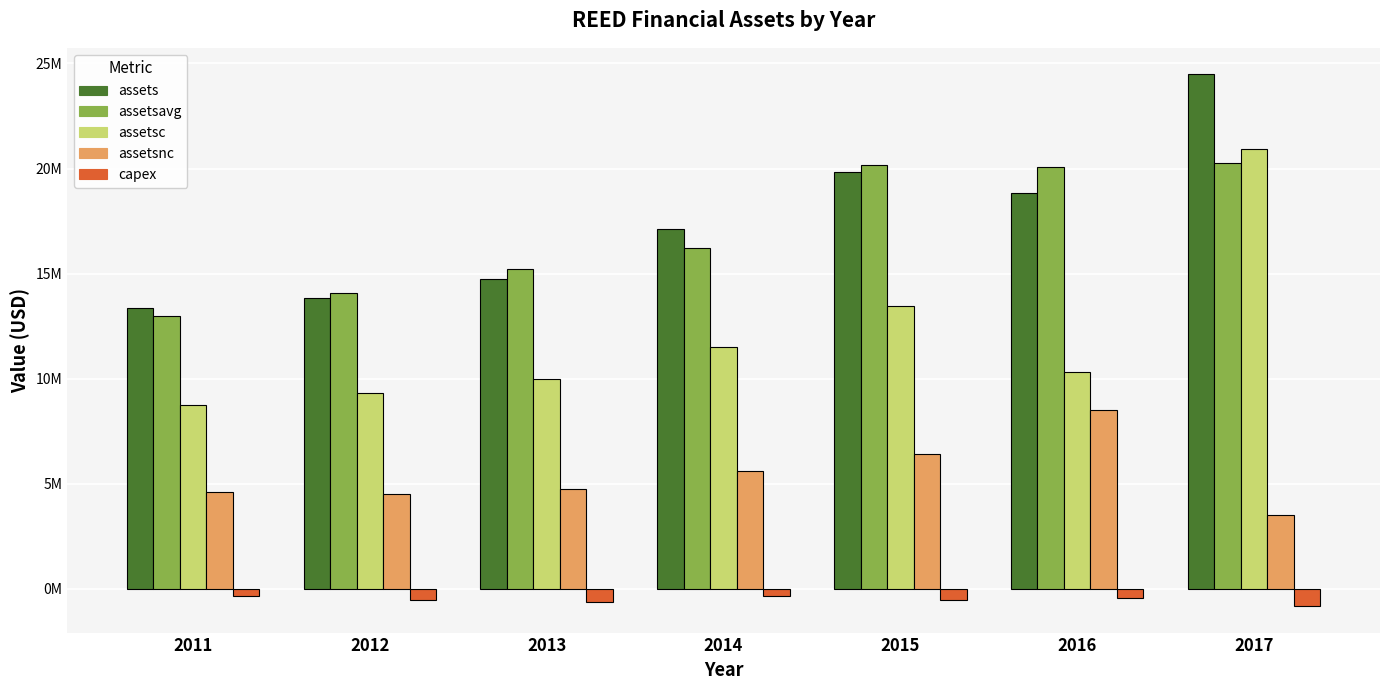

What is the sum of the assetsc values at 2016 and 2014?

21820000